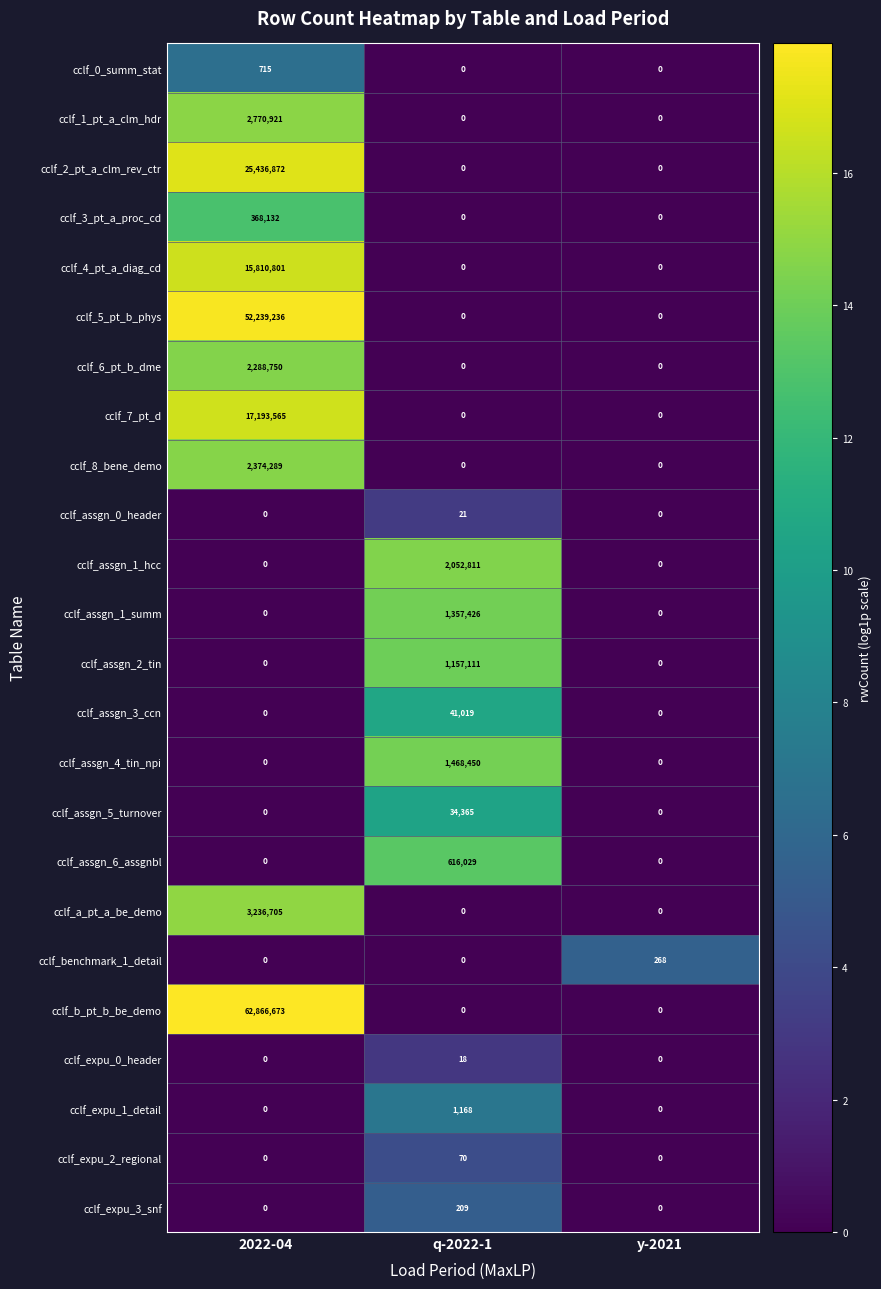

Which series has the widest spread of values?

cclf_b_pt_b_be_demo